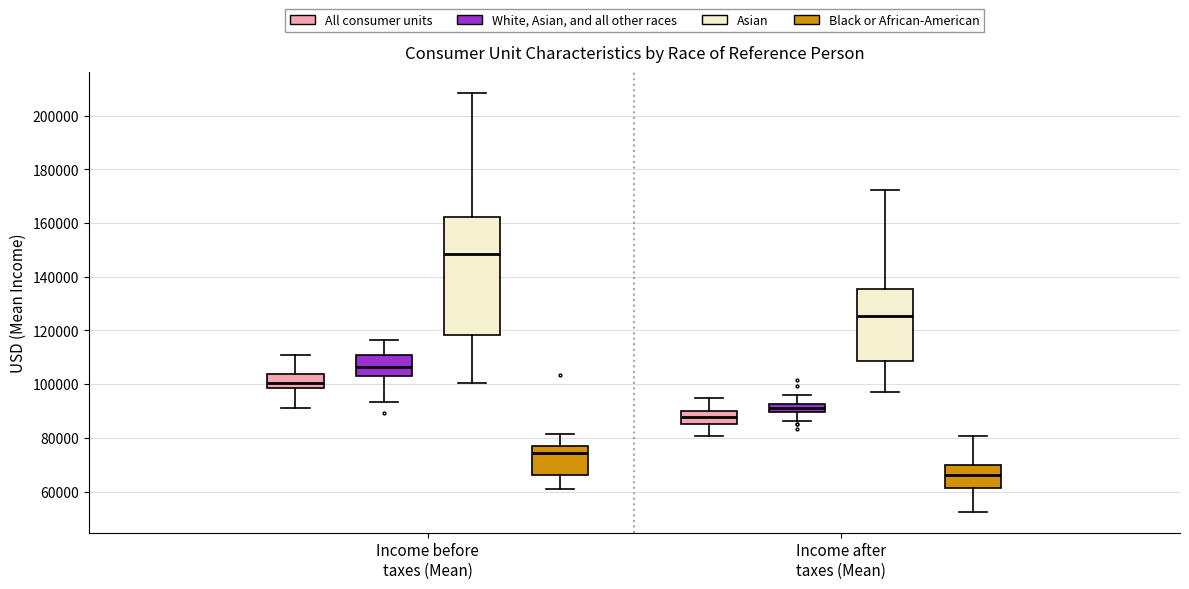

Which box has the lowest median line?

Income after taxes (Mean) (Black or African-American)